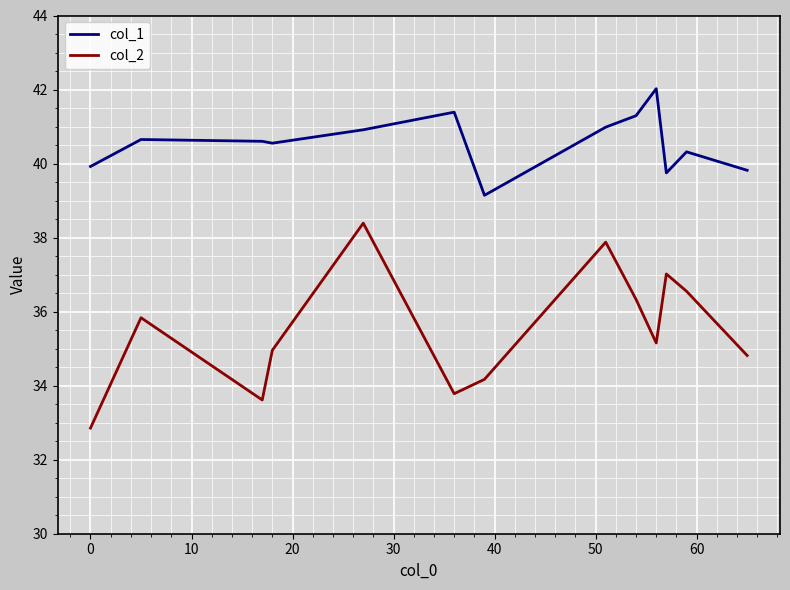

Rank the series by their average value, from highest to lowest.

col_1, col_2